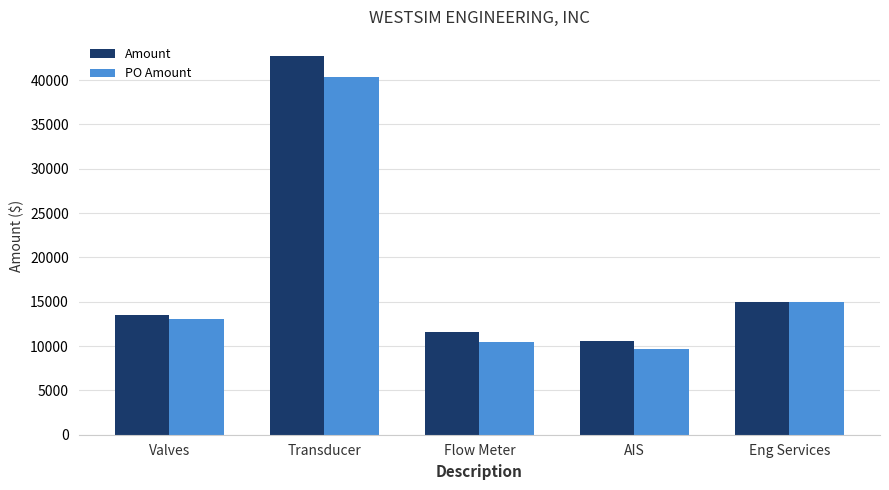

What is the value of the PO Amount bar at the 3rd from the left?

10439.6